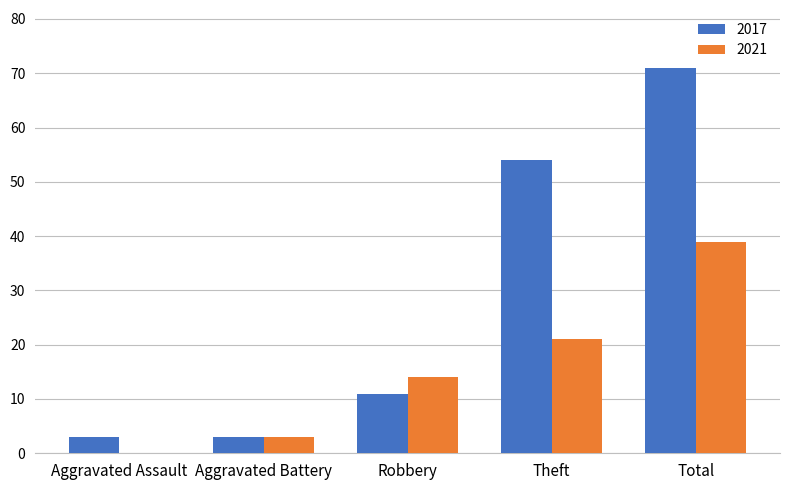

True or false: 2021 has a value of 29 at Theft.

False